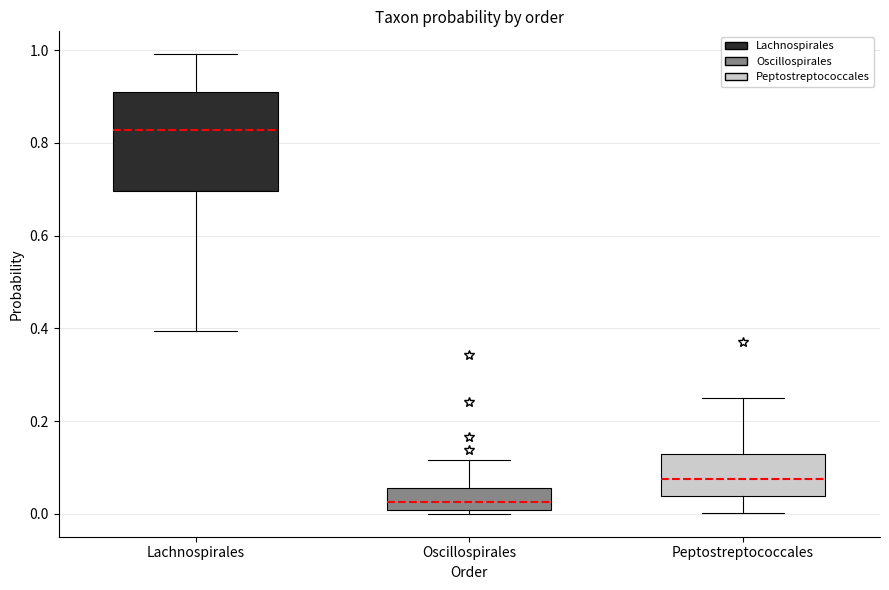

Where is the lower edge of the box for Peptostreptococcales on the y-axis? The values are not printed on the chart, so give them approximately, as read against the axis.

0.04